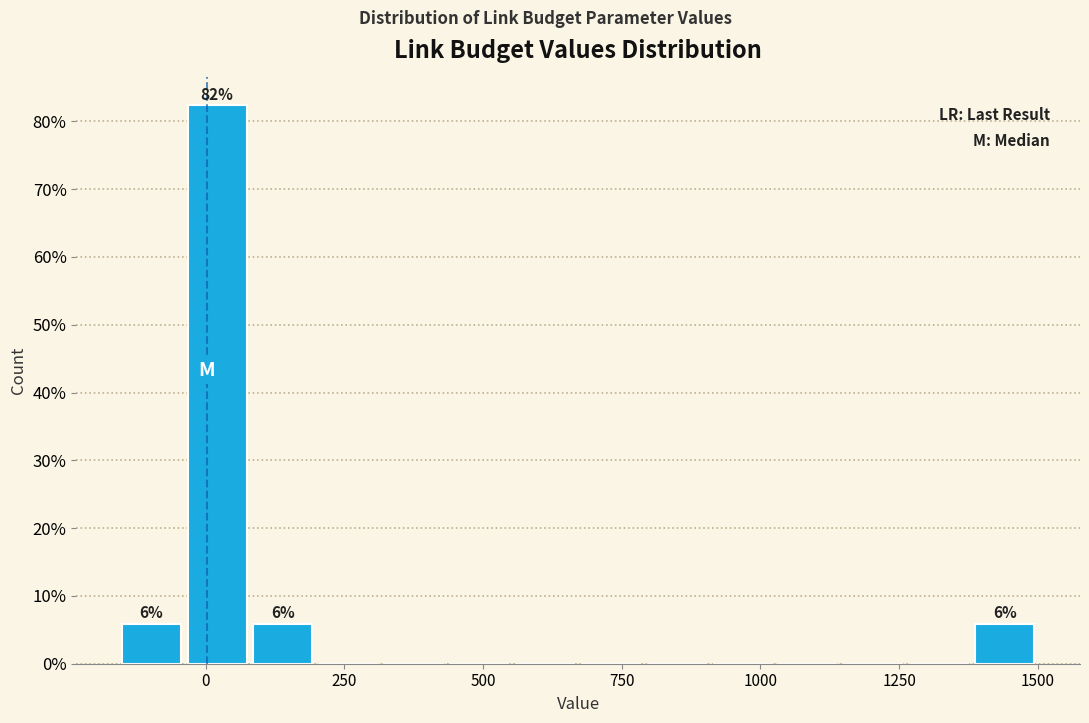

Read against the x-axis, roughly where is the centre of the tallest bar?

0